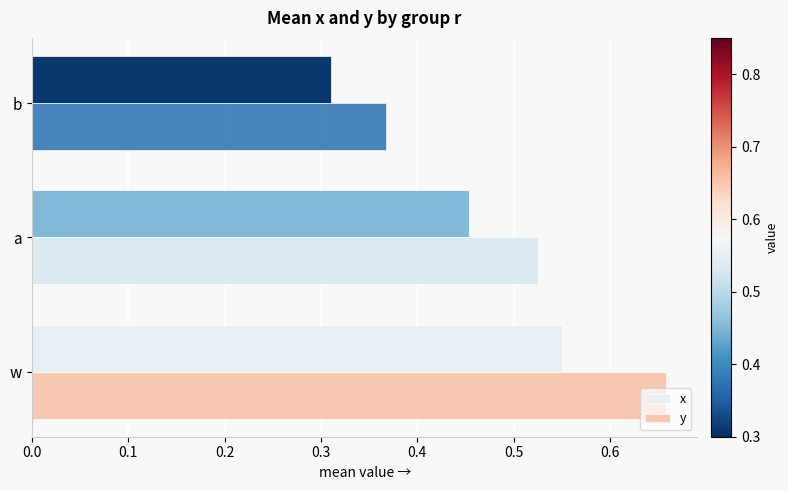

Rank the series by their maximum value, from lowest to highest.

x, y